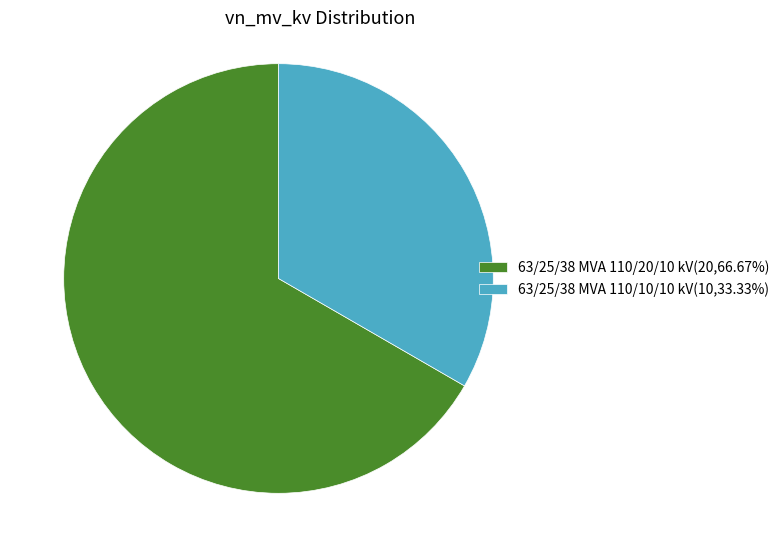

How many segments does this pie chart have?

2